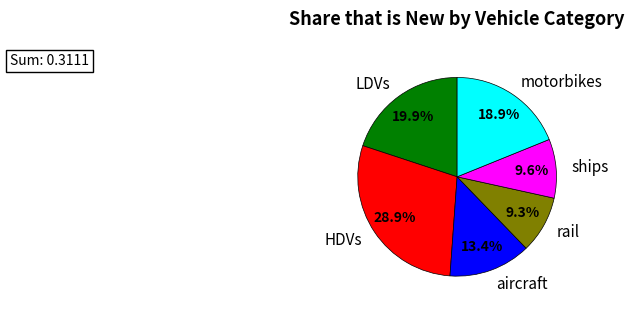

Which has a higher value, LDVs or aircraft?

LDVs